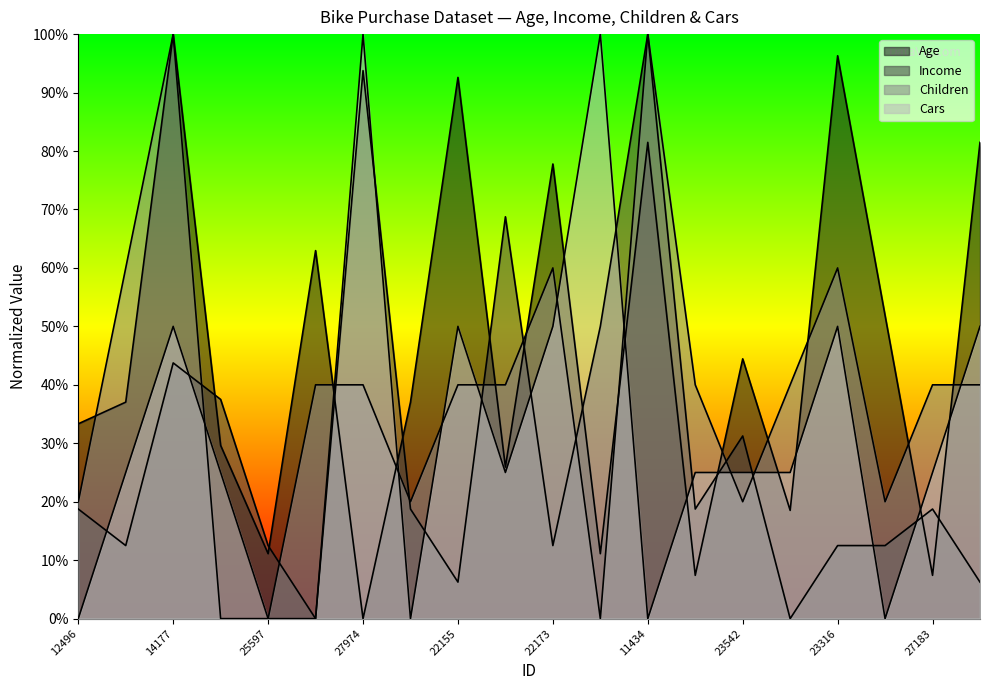

How many lines are shown in the chart?

4